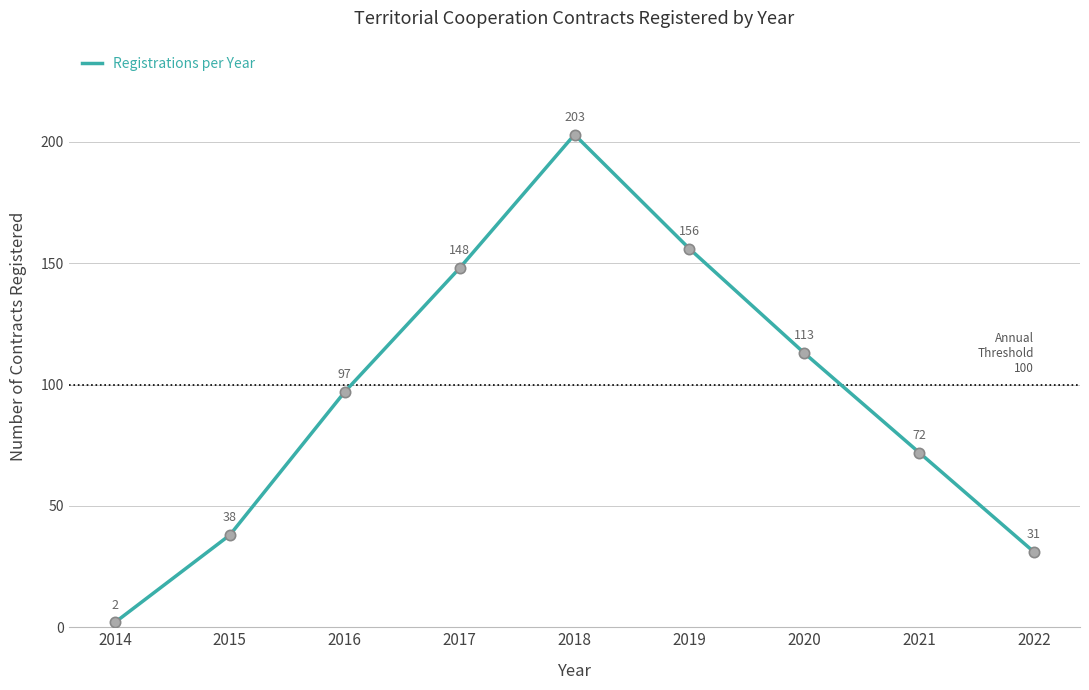

What is the ratio of the value at 2021 to the value at 2019?

0.5